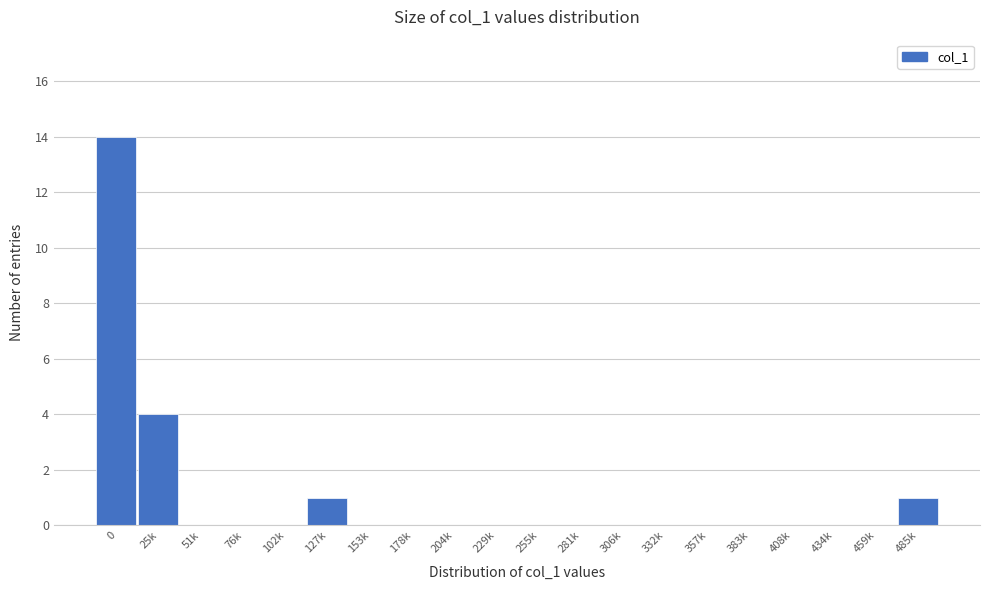

Reading right to left, what are all the values shown in this chart?

485k=1	459k=0	434k=0	408k=0	383k=0	357k=0	332k=0	306k=0	281k=0	255k=0	229k=0	204k=0	178k=0	153k=0	127k=1	102k=0	76k=0	51k=0	25k=4	0=14